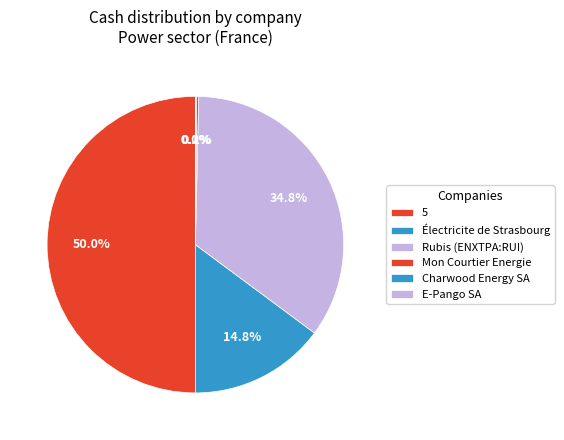

Rank the categories by value from highest to lowest.

5, Rubis (ENXTPA:RUI), Électricite de Strasbourg, Mon Courtier Energie, Charwood Energy SA, E-Pango SA